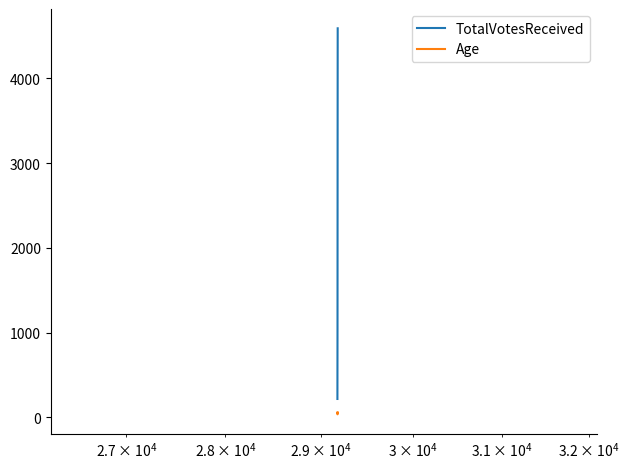

What is the difference between the maximum and minimum values in the TotalVotesReceived series?

4376